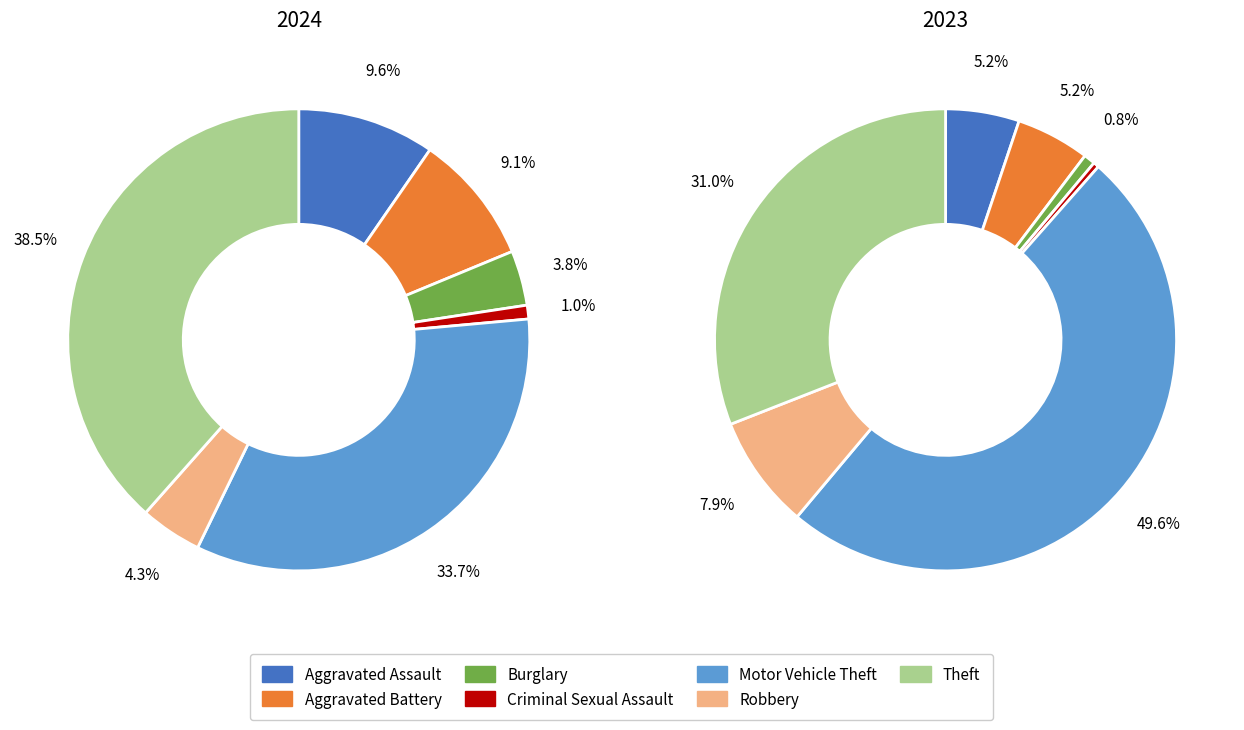

Rank the series by their maximum value, from highest to lowest.

values_2023, values_2024